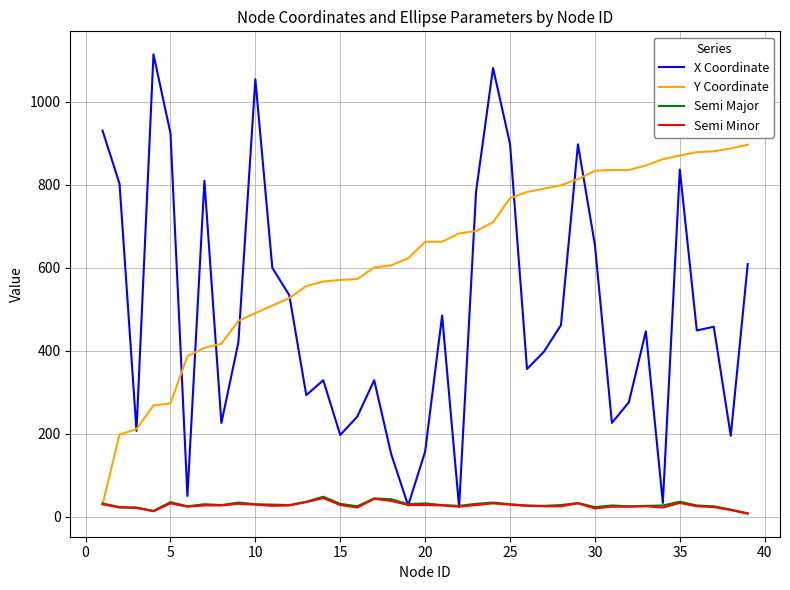

Which series has the largest range (max minus min)?

X Coordinate